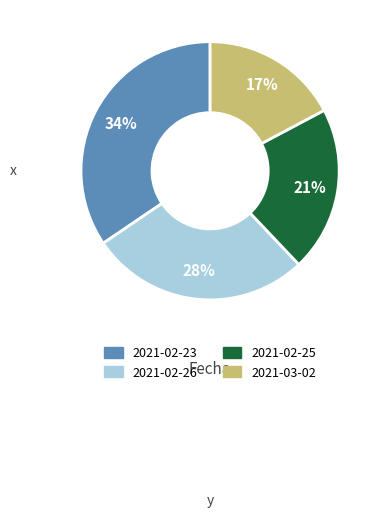

Is the sum of 2021-02-23 and 2021-03-02 greater than half?

Yes